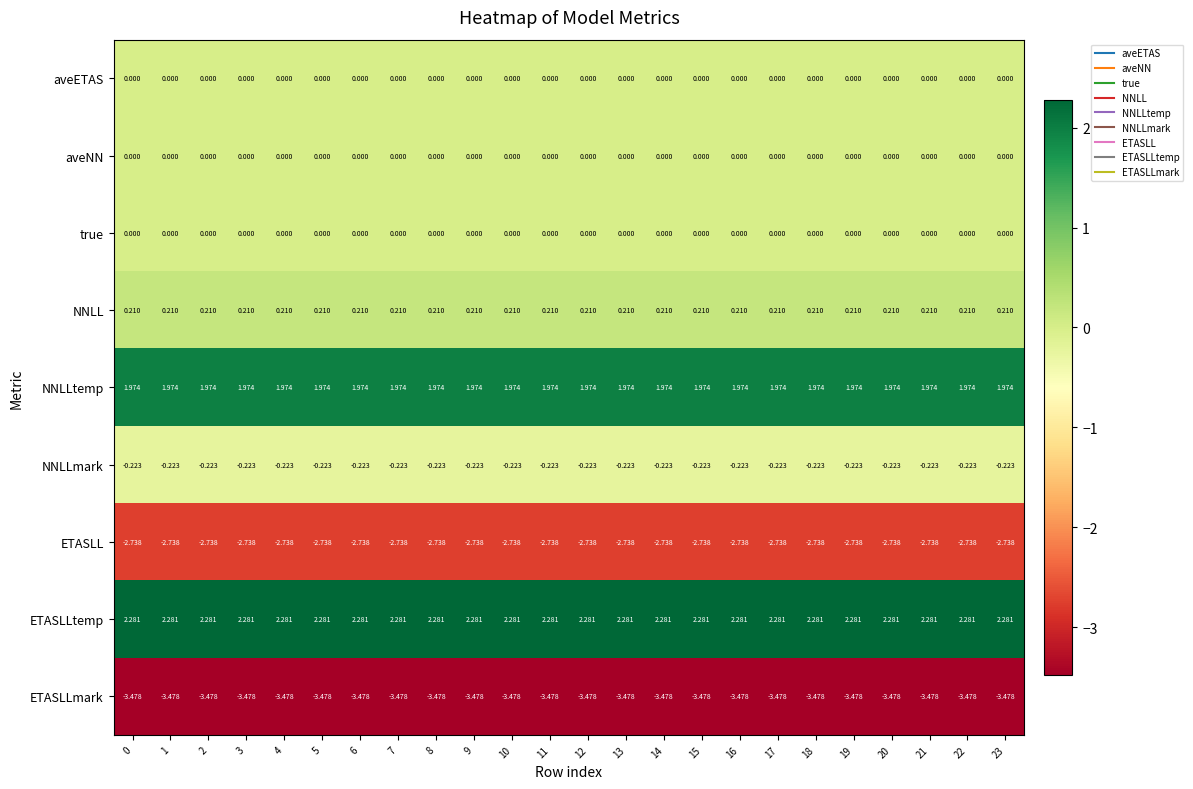

Is the value of NNLL at 19 greater than the value of aveETAS at 3?

Yes